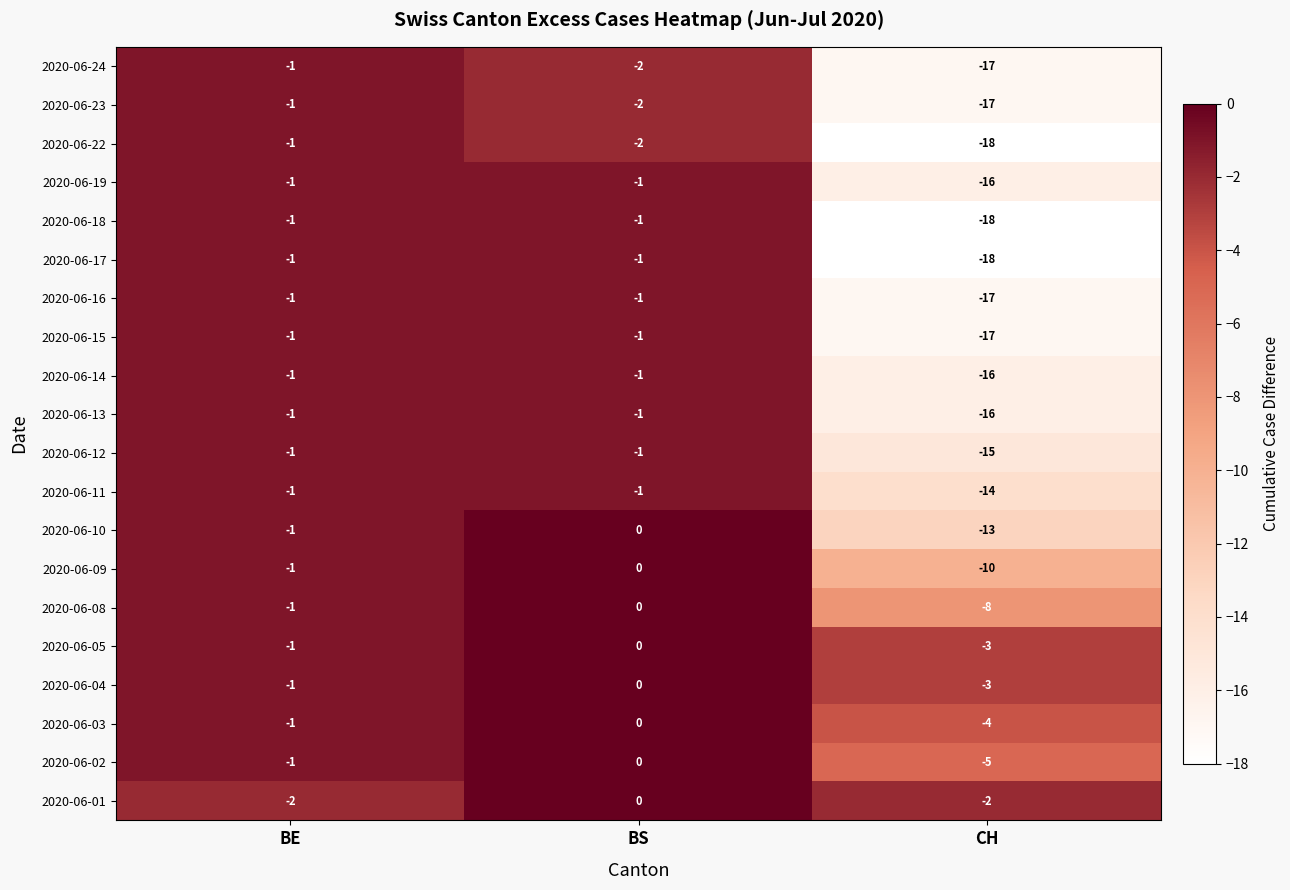

What is the smallest value displayed?

-18